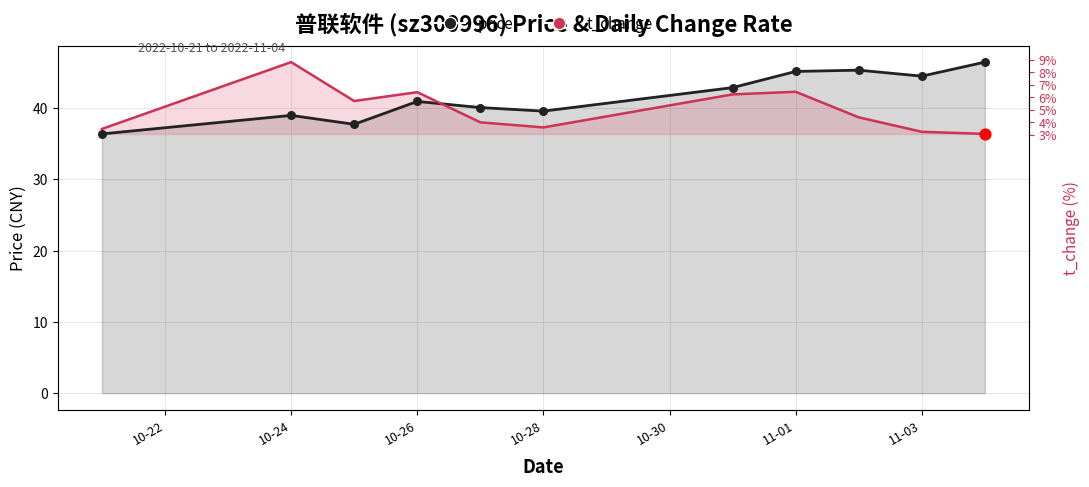

At which category is the sum across all series the highest?

11-01